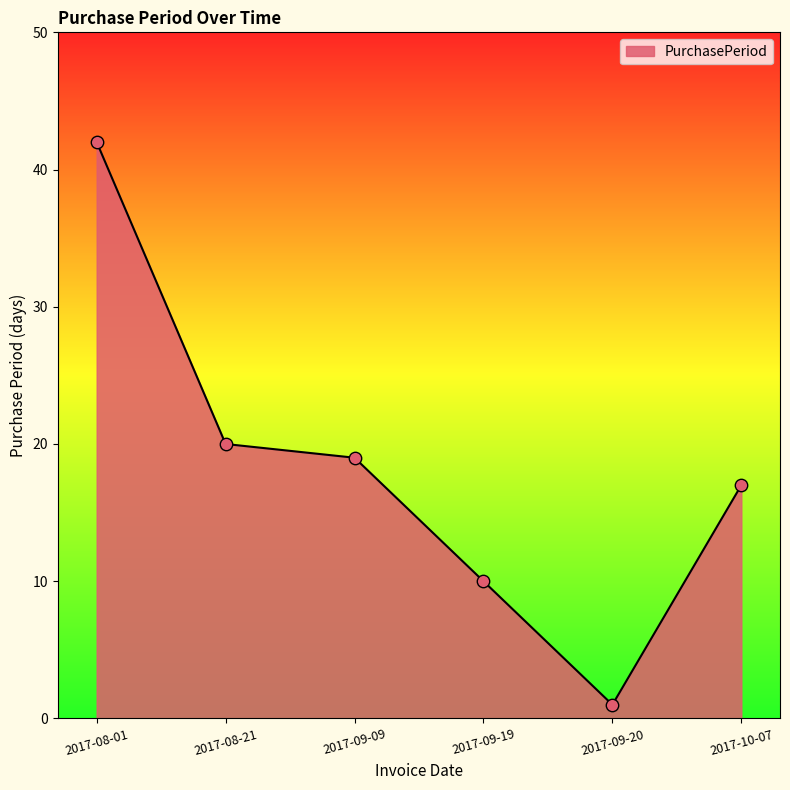

What is the ratio of the value at 2017-09-20 to the value at 2017-09-09?

0.1